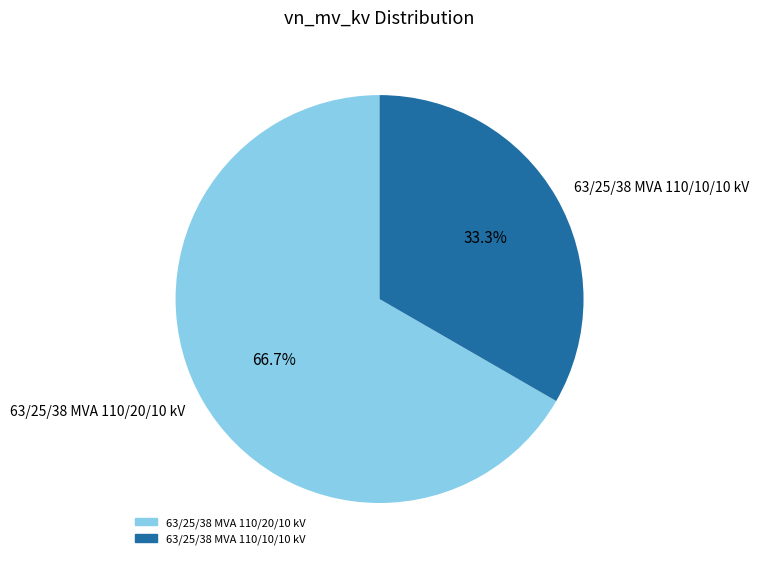

To the nearest percent, what percentage of the pie is 63/25/38 MVA 110/10/10 kV?

33%